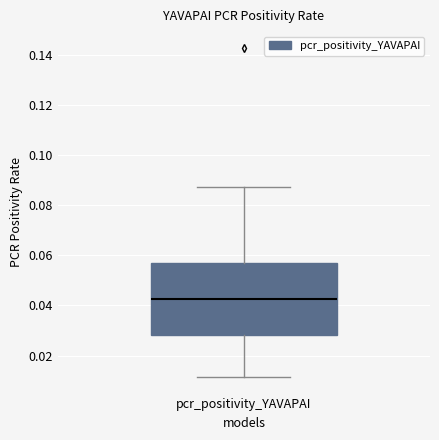

Read this box plot against the y-axis: the position of the median line, the range covered by the box, and the ends of both whiskers. The values are not printed on the chart, so give them approximately, as read against the axis.

median 0.042, box 0.028 to 0.056, whiskers 0.012 to 0.088